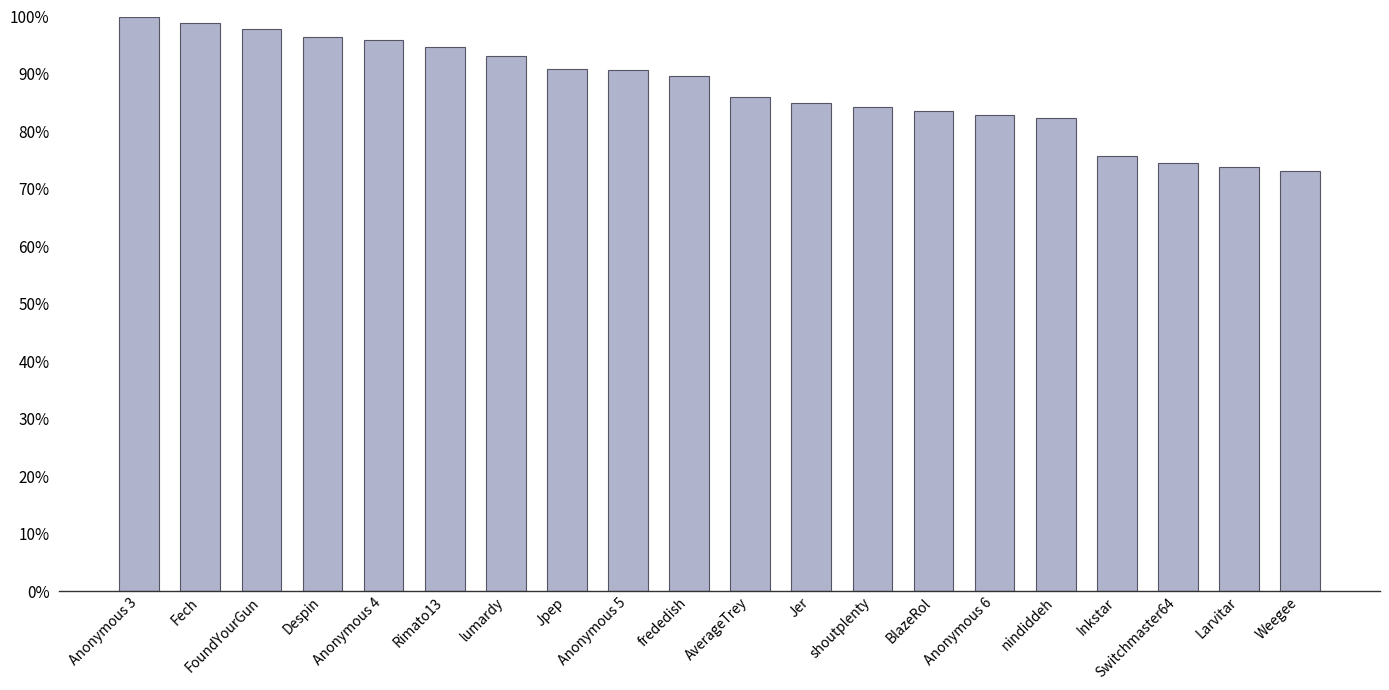

What position from the left is Jer?

12